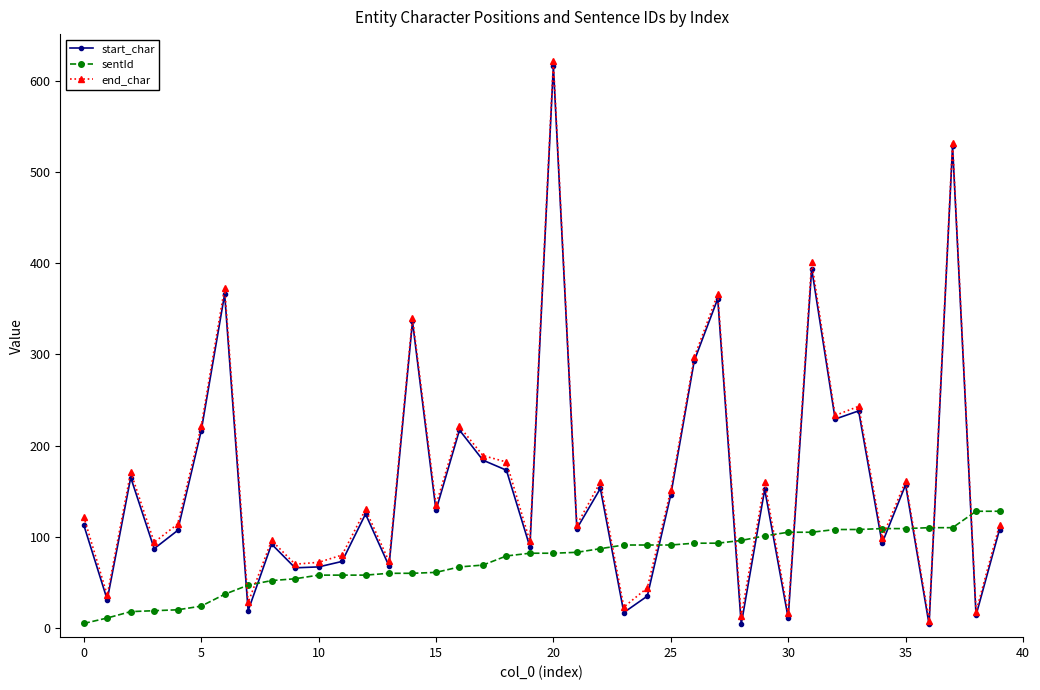

Which series ends up on top after the final intersection of sentId and end_char?

sentId